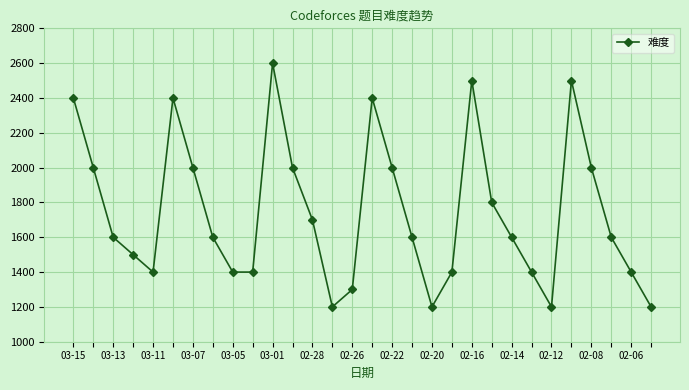

Reading left to right, list all the values displayed in this chart.

2400	2000	1600	1500	1400	2400	2000	1600	1400	1400	2600	2000	1700	1200	1300	2400	2000	1600	1200	1400	2500	1800	1600	1400	1200	2500	2000	1600	1400	1200